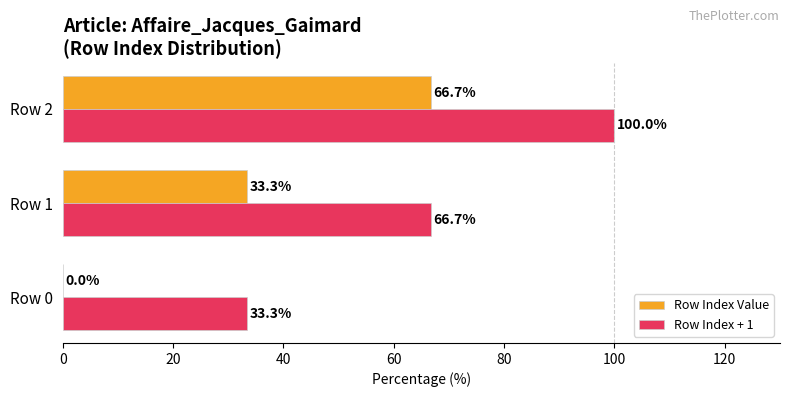

What value does the Row Index + 1 series have at Row 0?

33.3